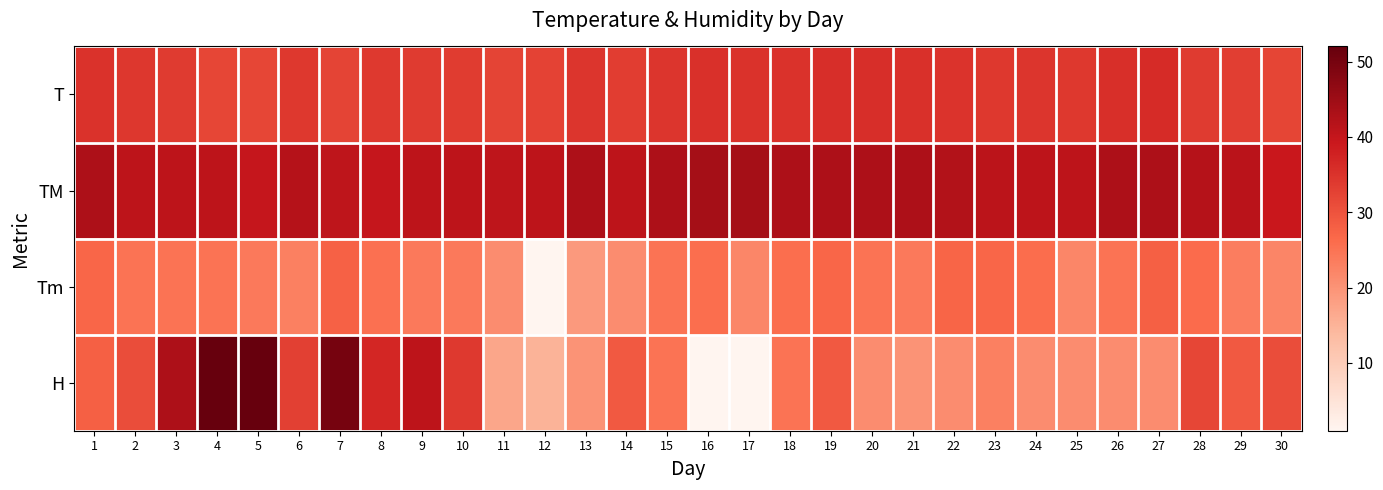

Rank the series by their average value, from lowest to highest.

Tm, H, T, TM